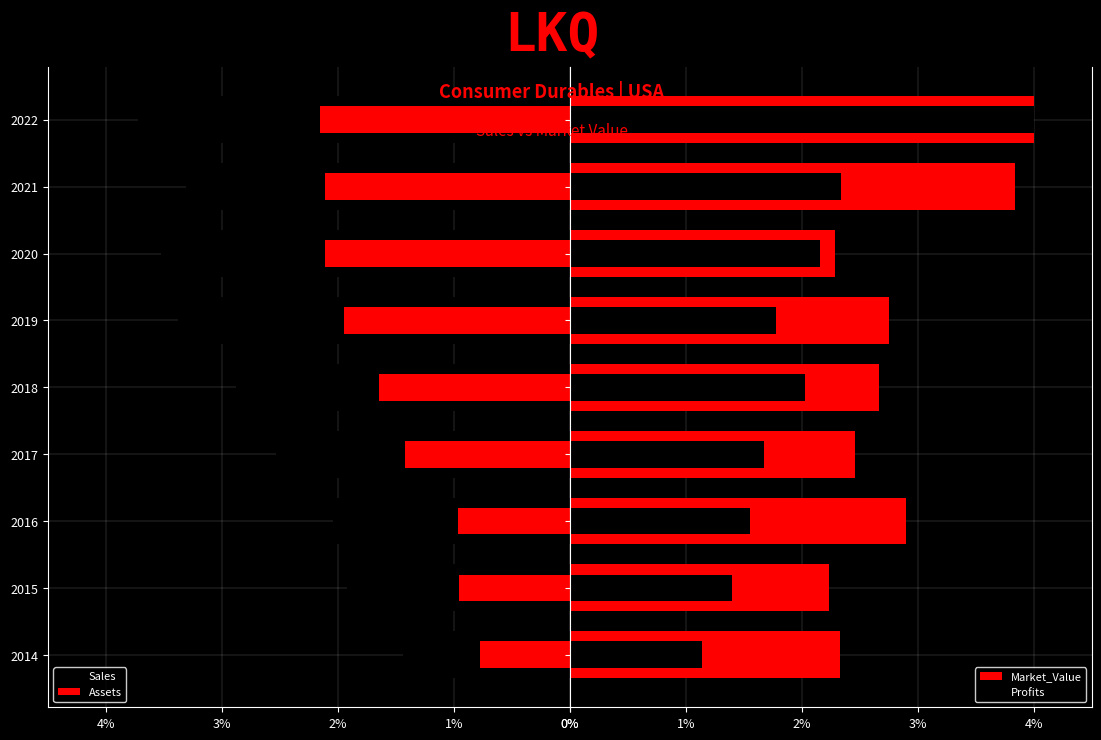

What value does the Market_Value series have at 2021?

3.8